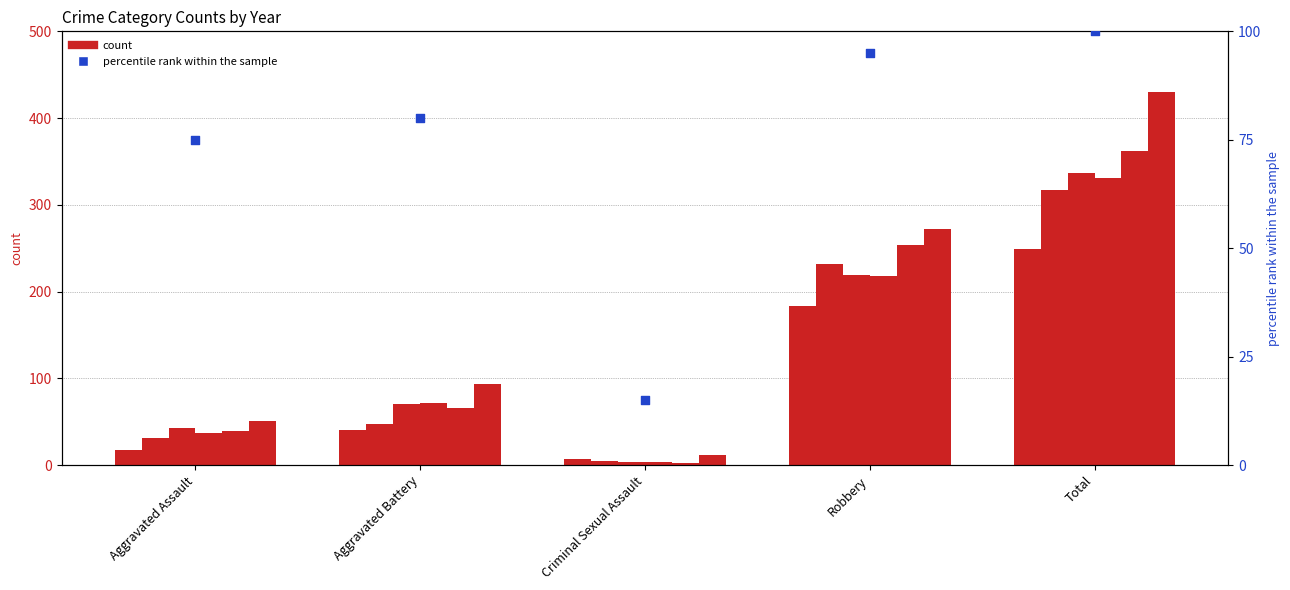

Approximately how many times larger is the value at Criminal Sexual Assault compared to Total?

0.1